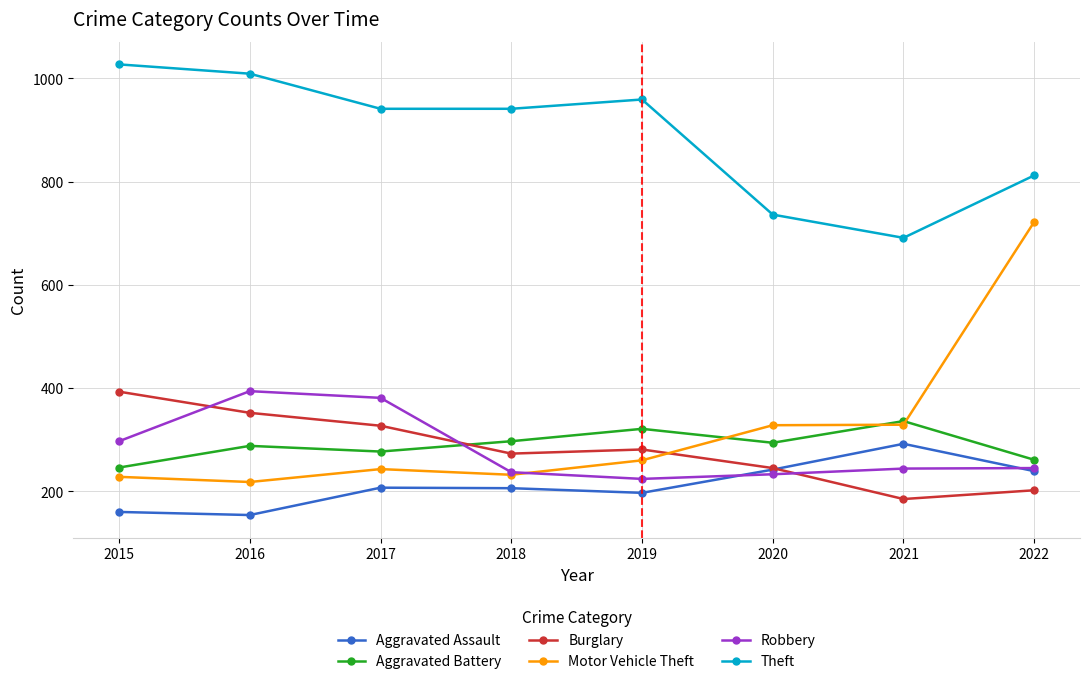

True or false: Theft has more than 2 interior local peaks.

False